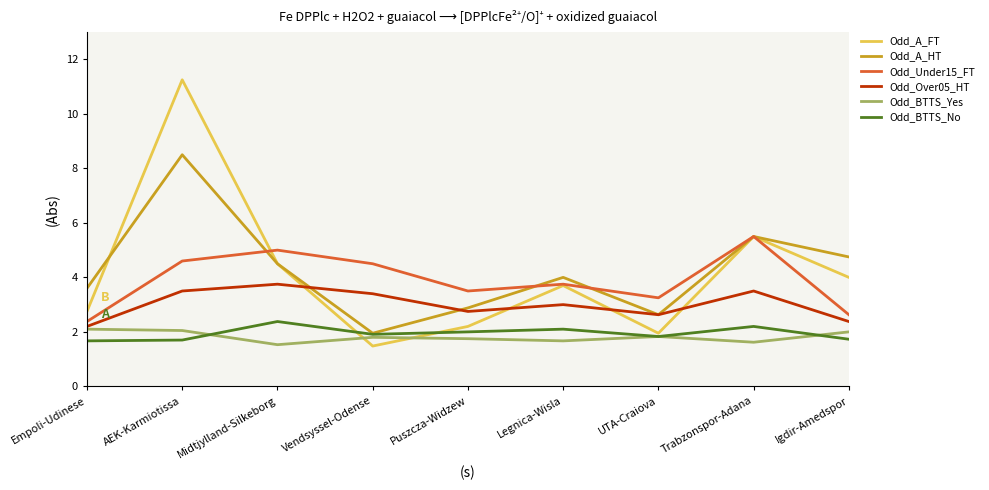

The Odd_A_FT series shows 1.0 at Puszcza-Widzew. True or false?

False